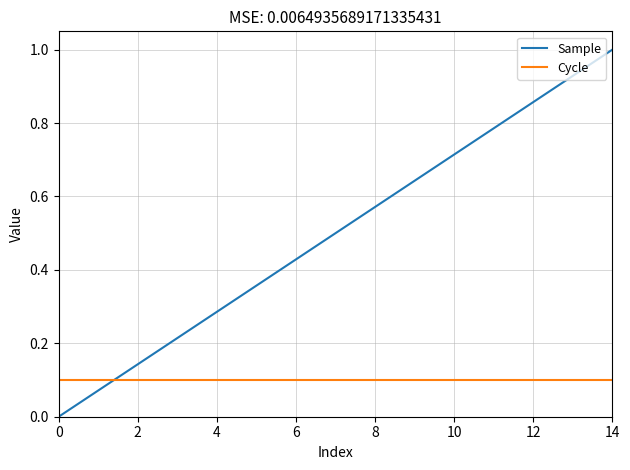

How many lines are shown in the chart?

2